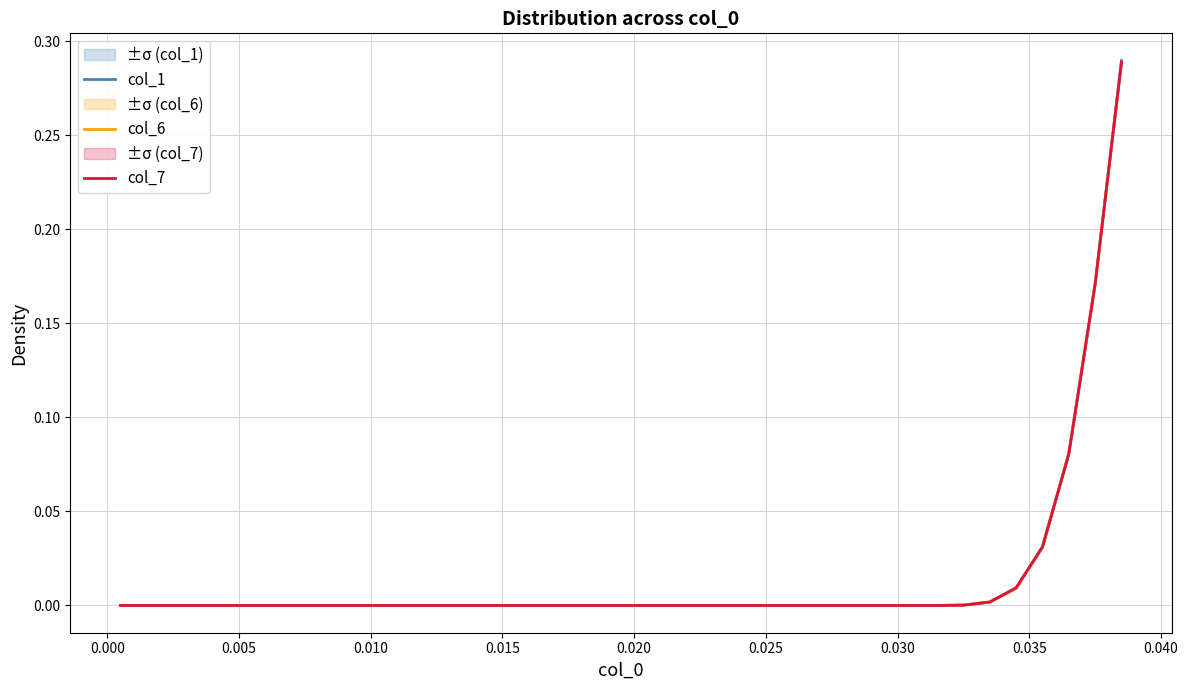

What is the difference between the maximum and minimum values in the col_1 series?

0.3